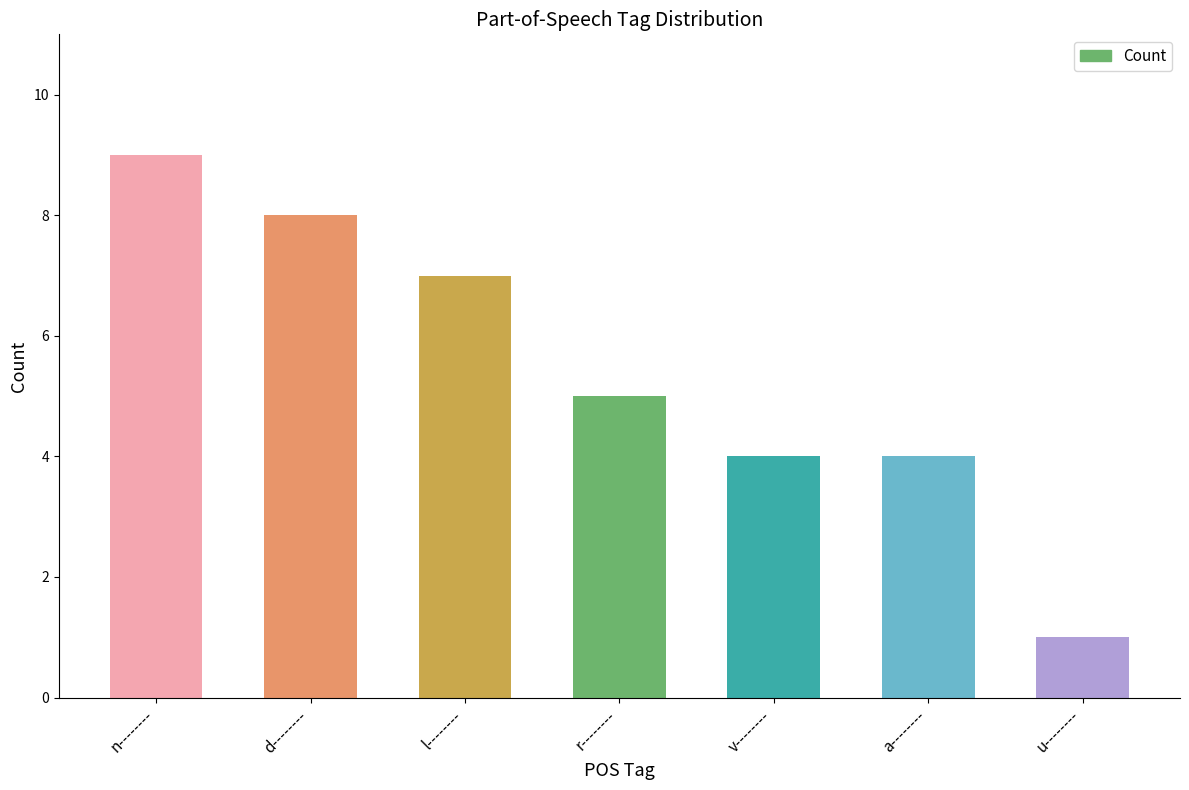

Reading right to left, transcribe all the data shown in this chart.

u--------=1	a--------=4	v--------=4	r--------=5	l--------=7	d--------=8	n--------=9